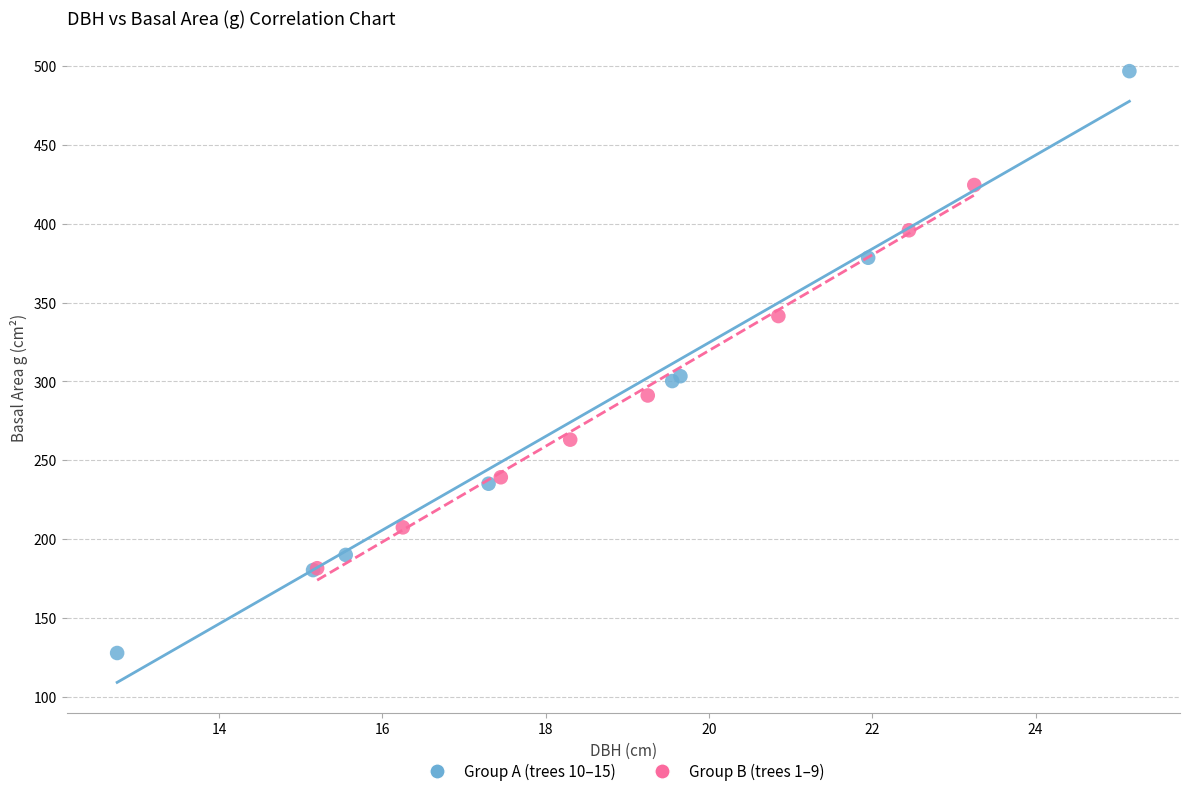

Which series contains the highest Y value?

Group A (trees 10–15)